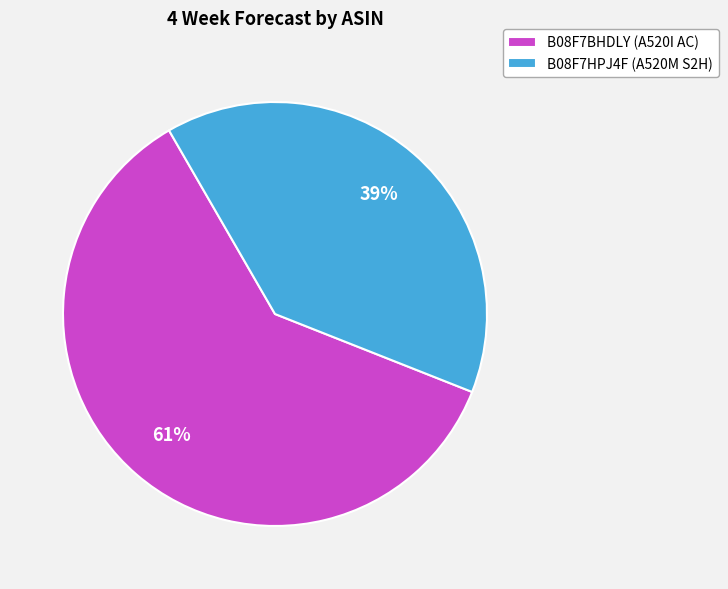

Is there any slice that represents more than half of the pie?

Yes